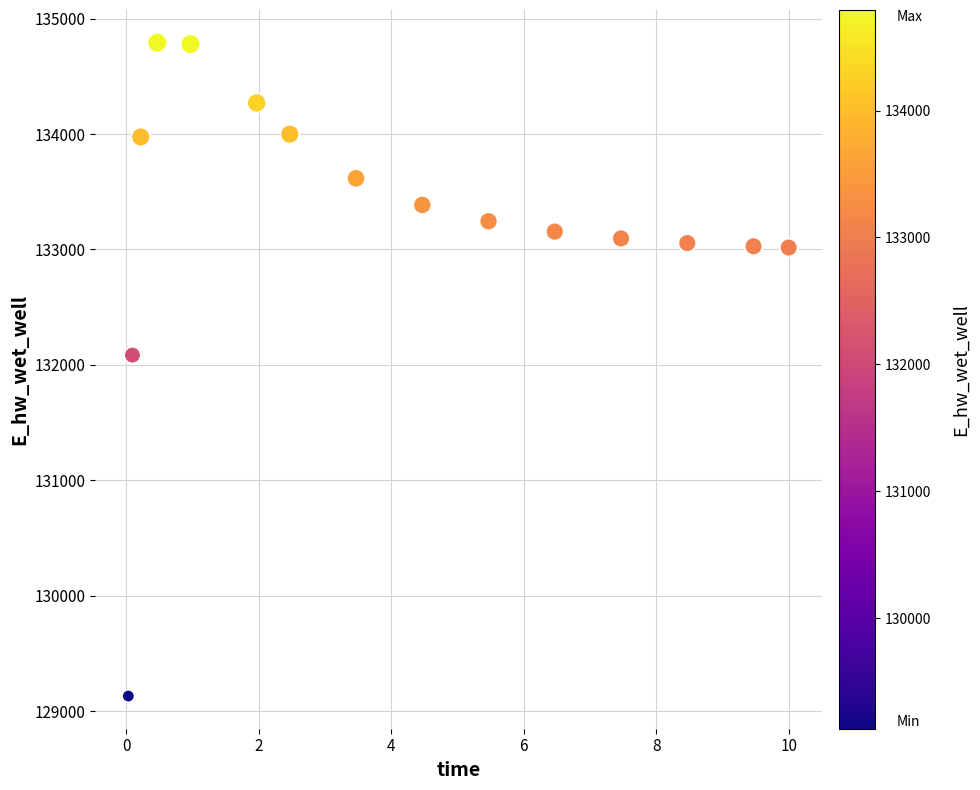

What Y value in the scatter plot is closest to 131961?

132084.7